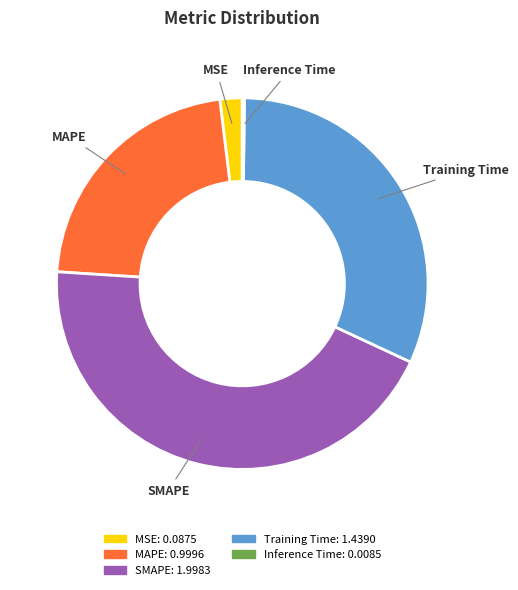

Combined, do MSE and SMAPE account for over 50%?

No